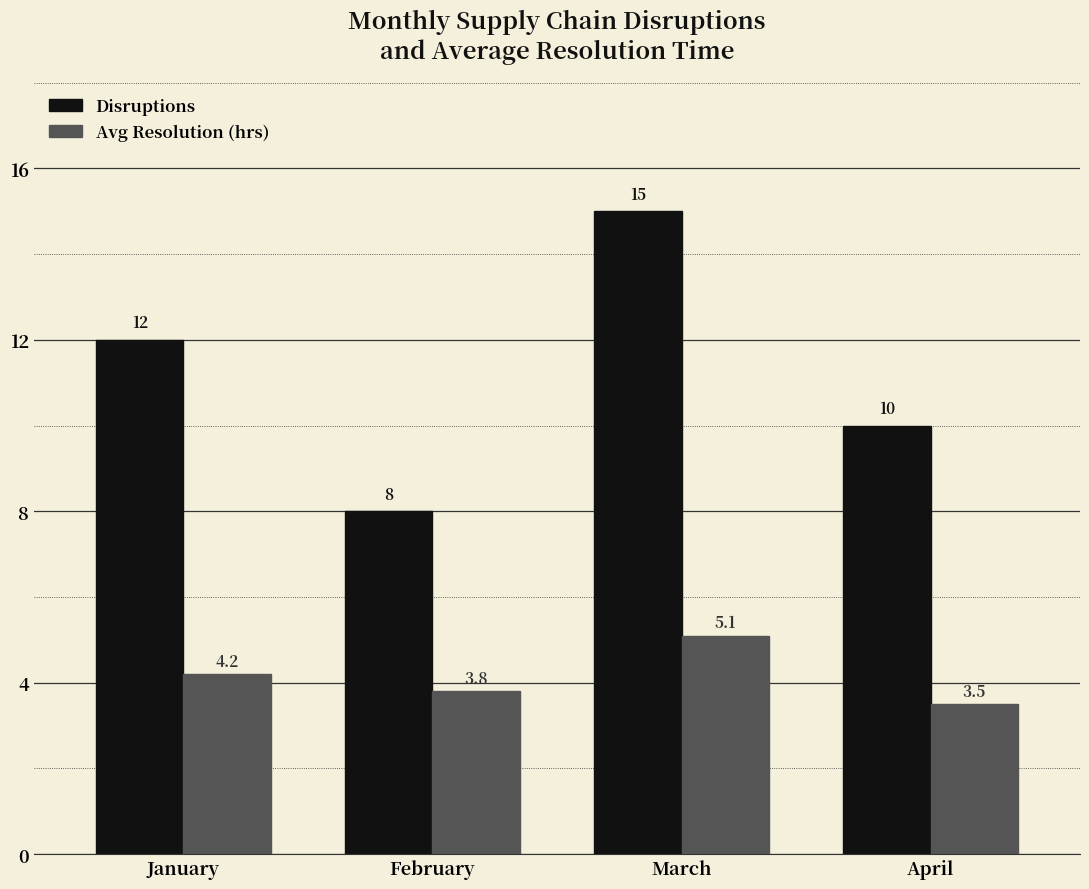

What is the sum of the Disruptions values at April and February?

18.0